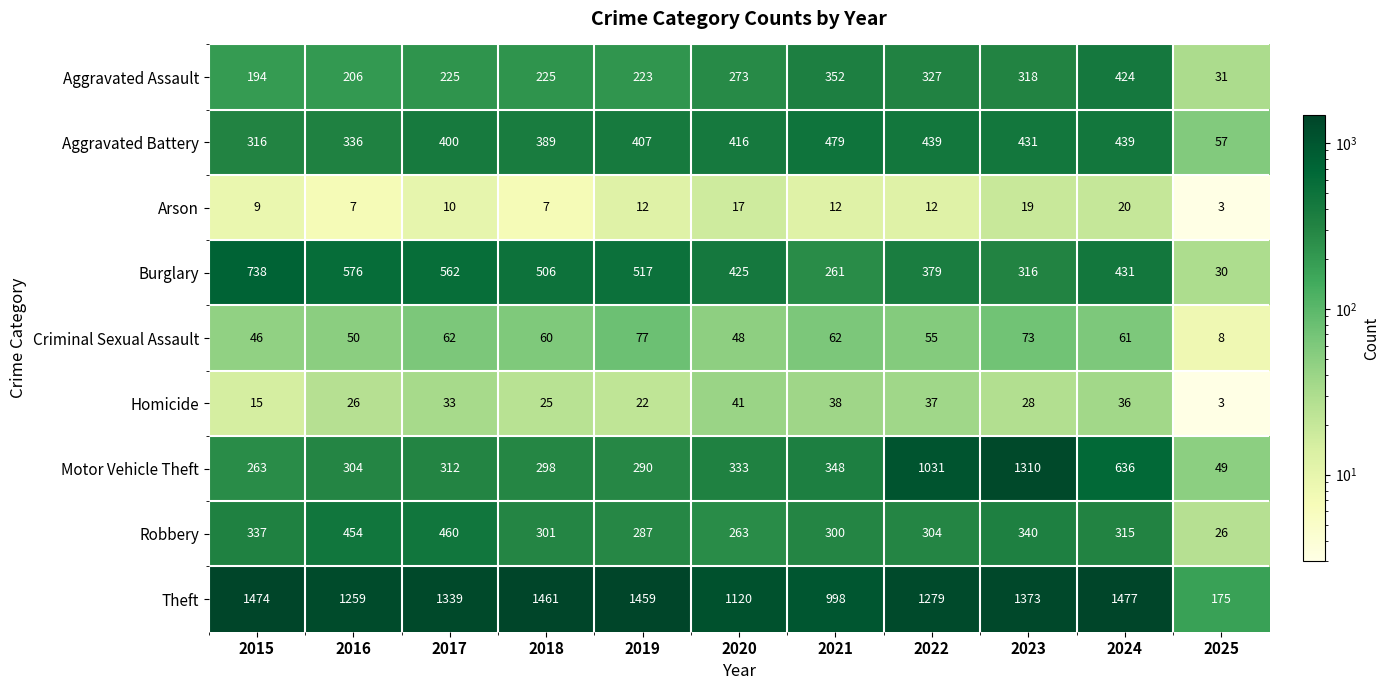

Is it true that Criminal Sexual Assault equals 73 at 2023?

True